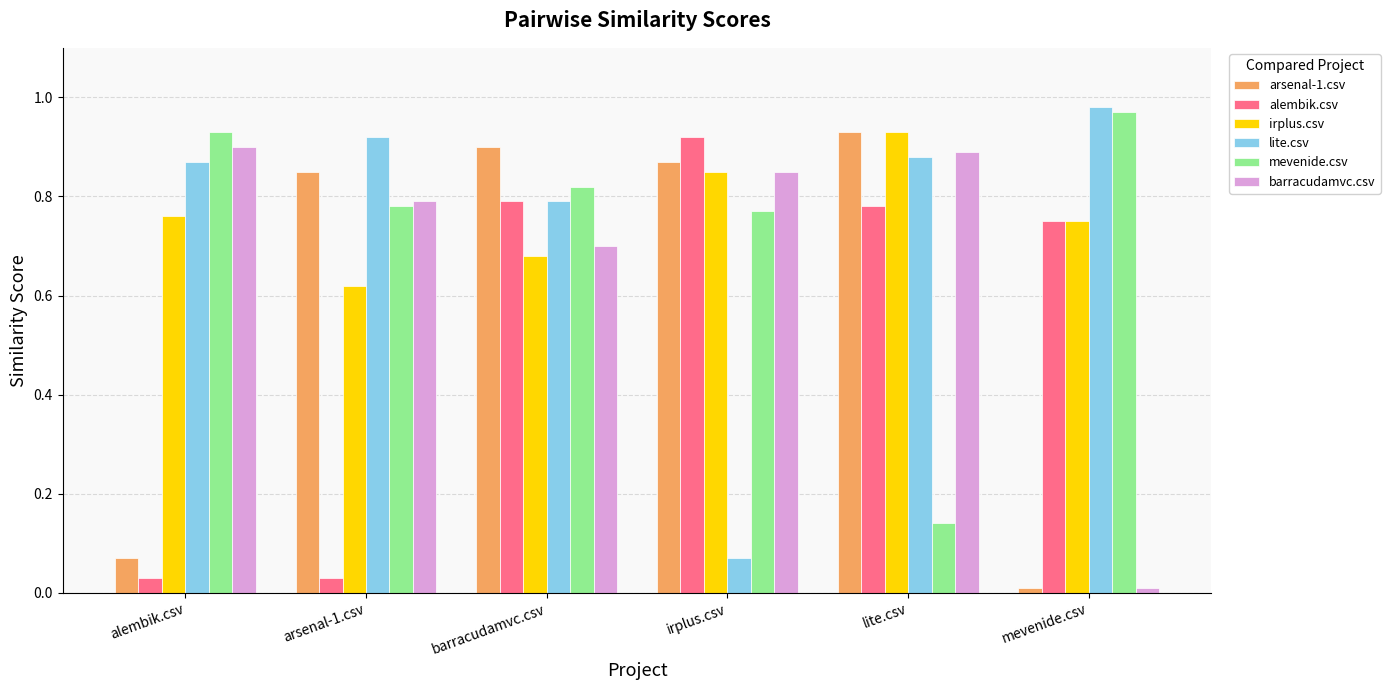

How many bars are there in total?

36